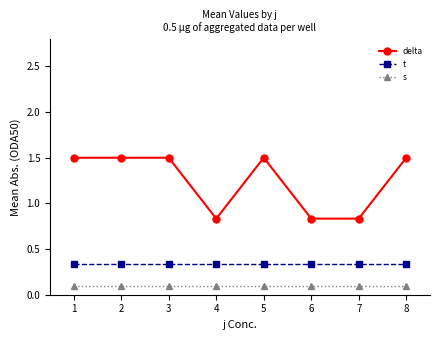

At which label does delta first exceed 1?

1